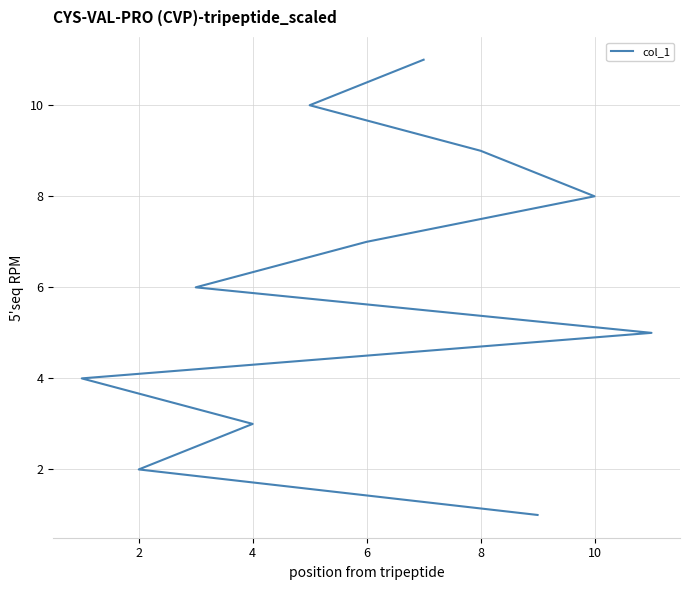

The chart shows a value of 3 at 9. True or false?

False